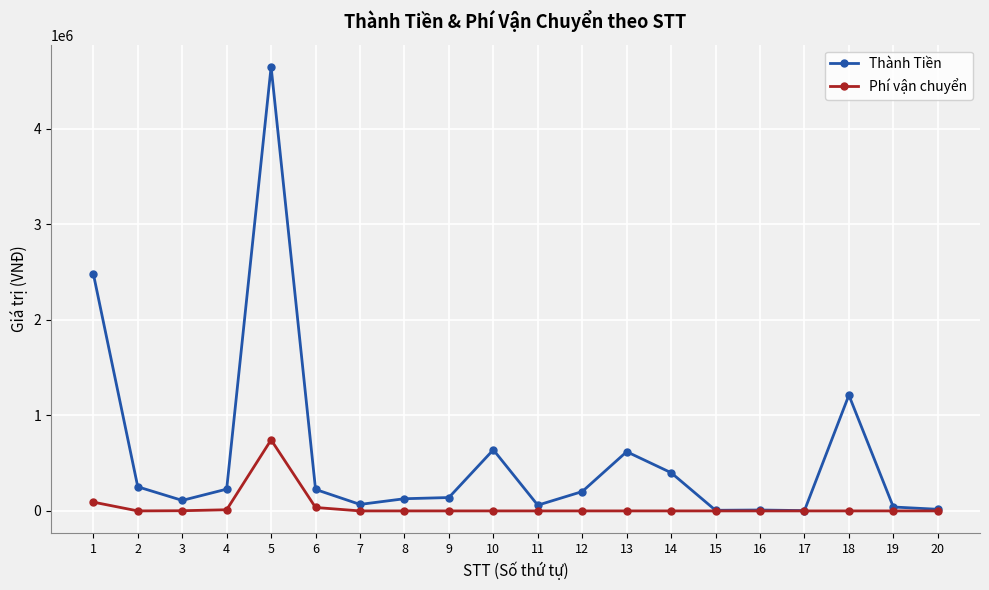

Which series changed the most between 7 and 18?

Thành Tiền